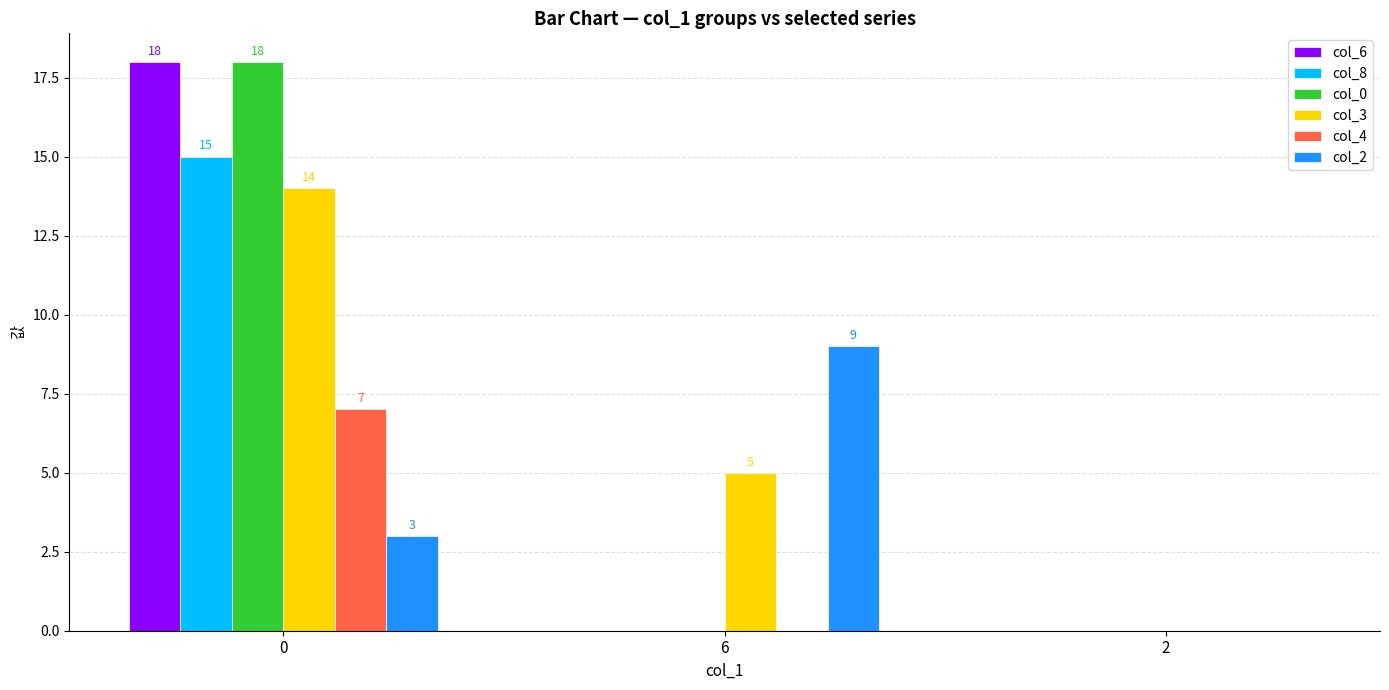

Reading right to left, transcribe all the data shown in this chart.

col_6: 2=0	6=0	0=18
col_8: 2=0	6=0	0=15
col_0: 2=0	6=0	0=18
col_3: 2=0	6=5	0=14
col_4: 2=0	6=0	0=7
col_2: 2=0	6=9	0=3